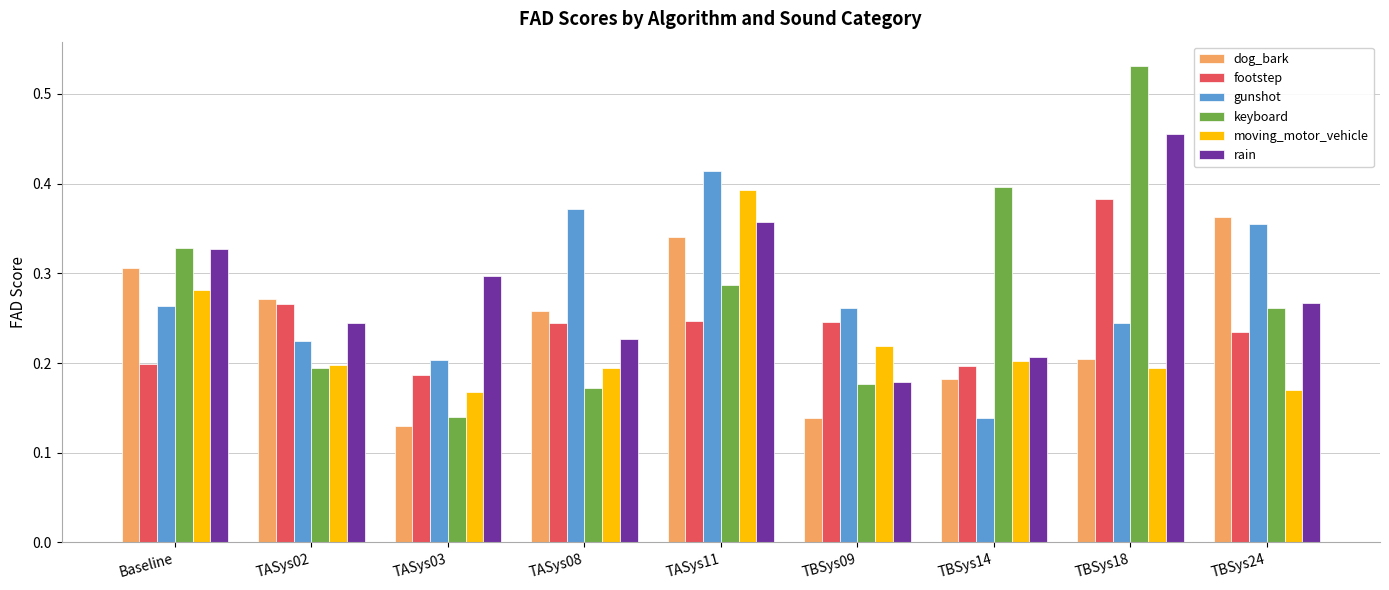

Which series has the widest spread of values?

keyboard